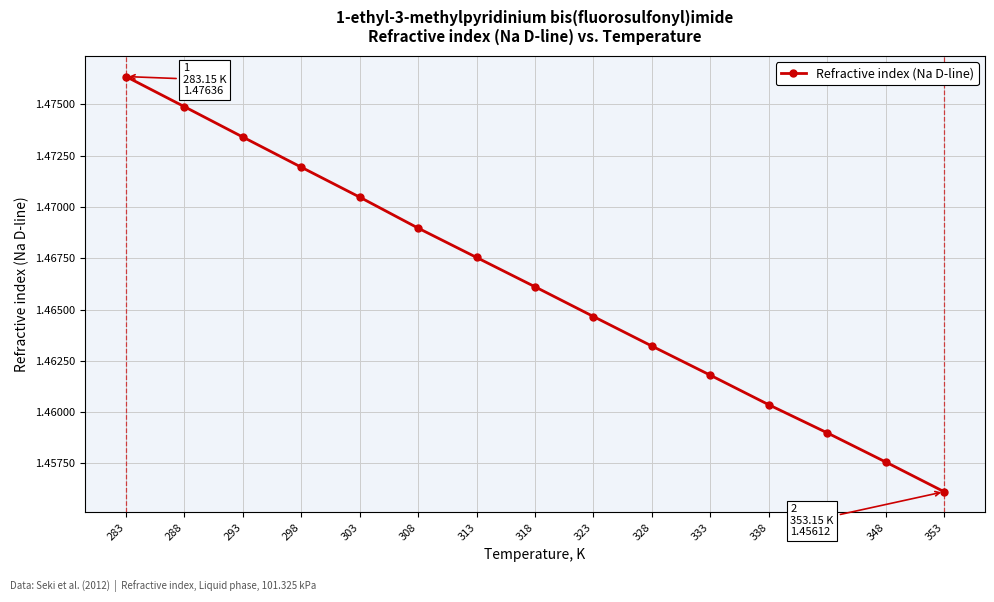

At which category does the chart reach its peak across all series?

283